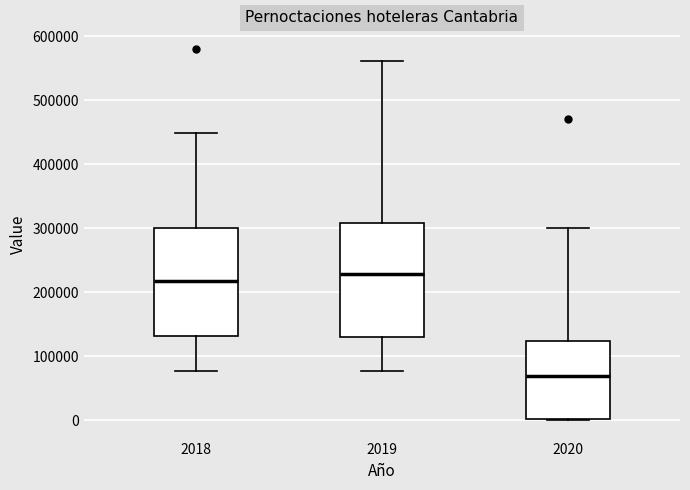

Which box has the lowest median line?

2020